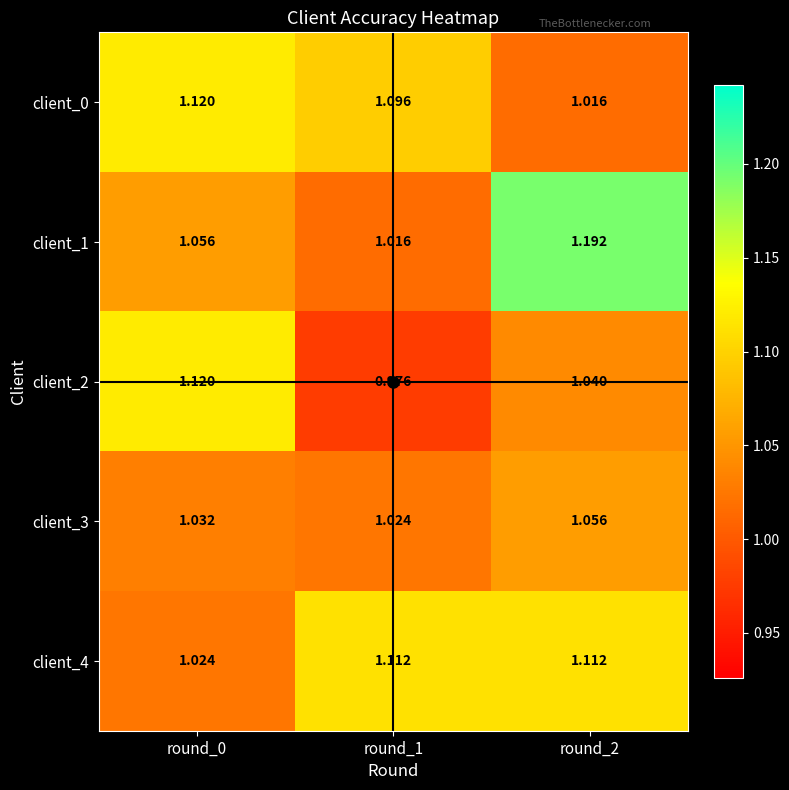

Is the value of client_2 at round_1 greater than the value of client_0 at round_0?

No